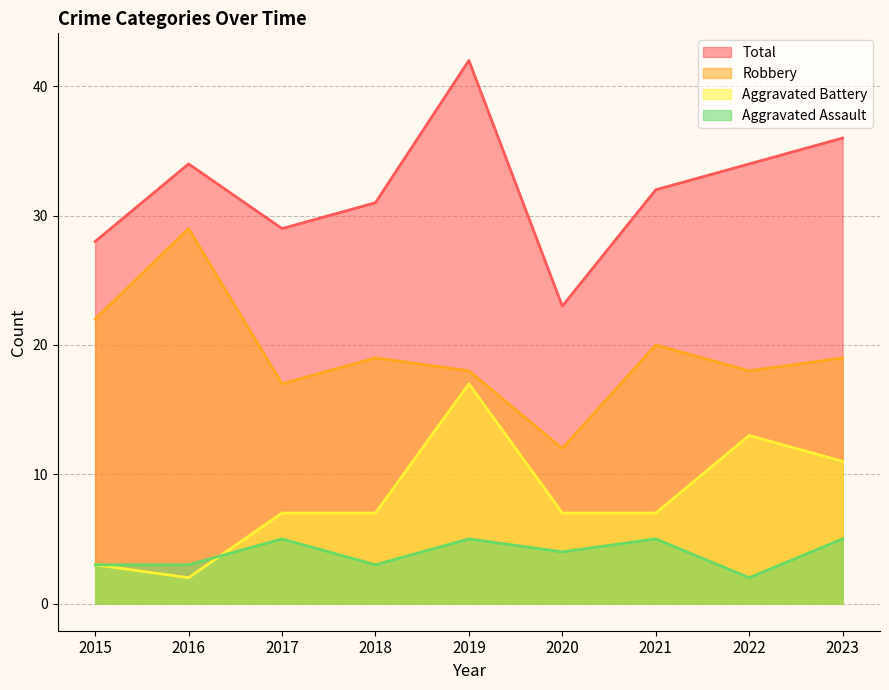

Which series has the widest spread of values?

Total